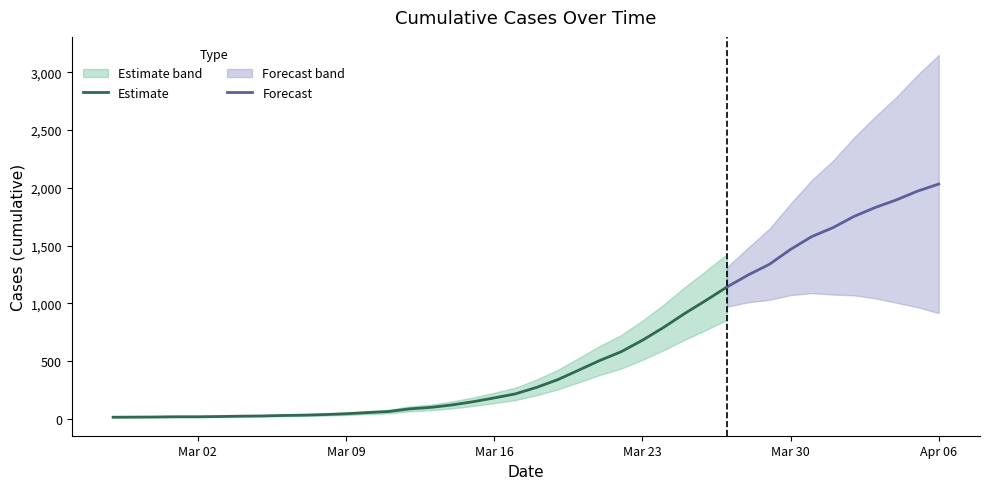

Which category has the lowest value across all series?

2020-02-27